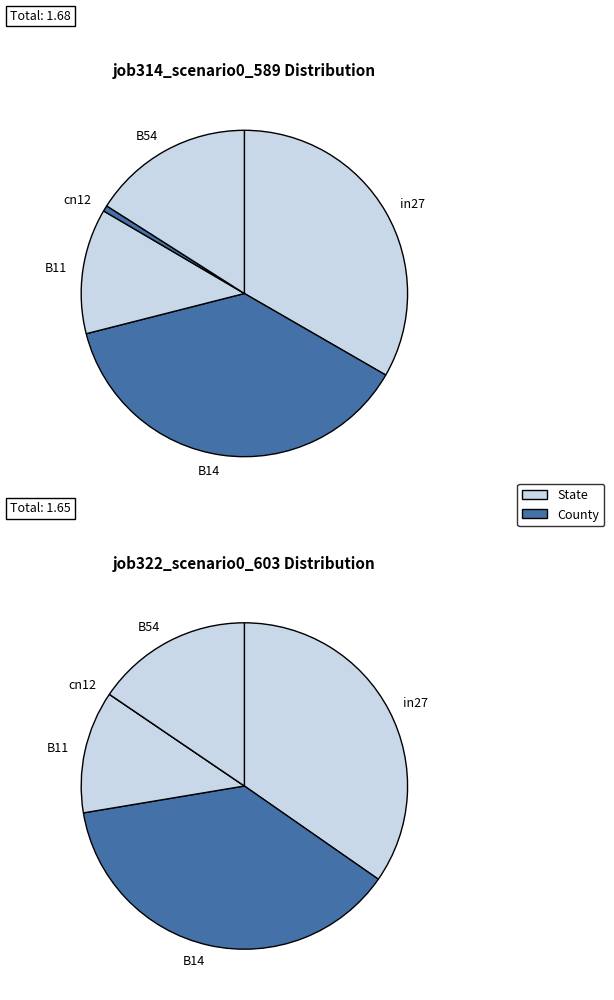

Is there a majority slice in this chart?

No